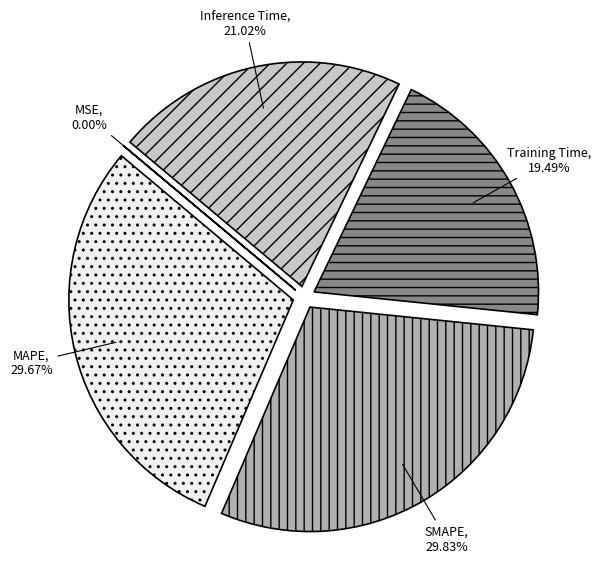

Does SMAPE represent more than half of the total?

No